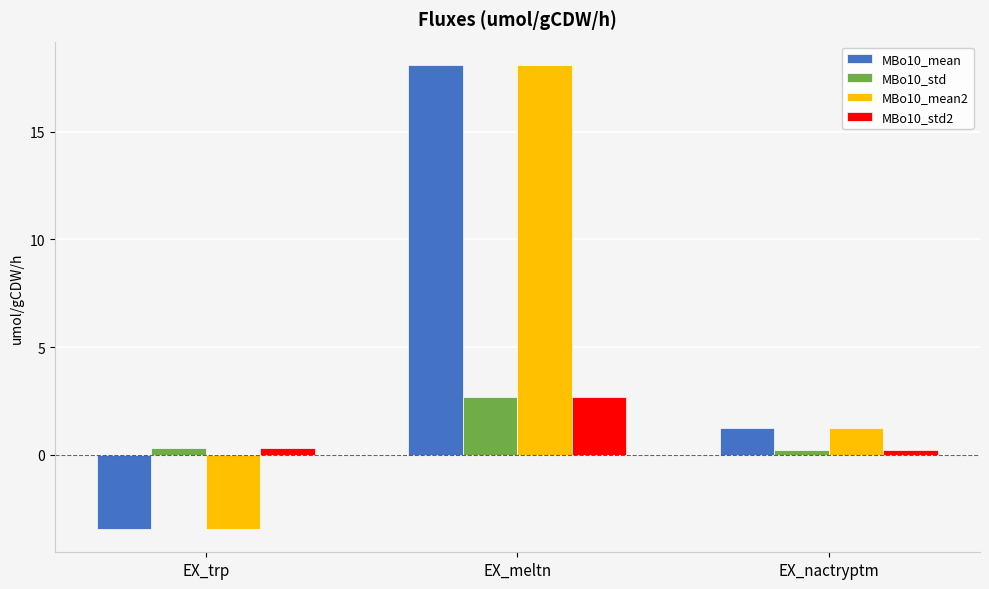

What is the difference between the maximum and second lowest values in the MBo10_std series?

2.4